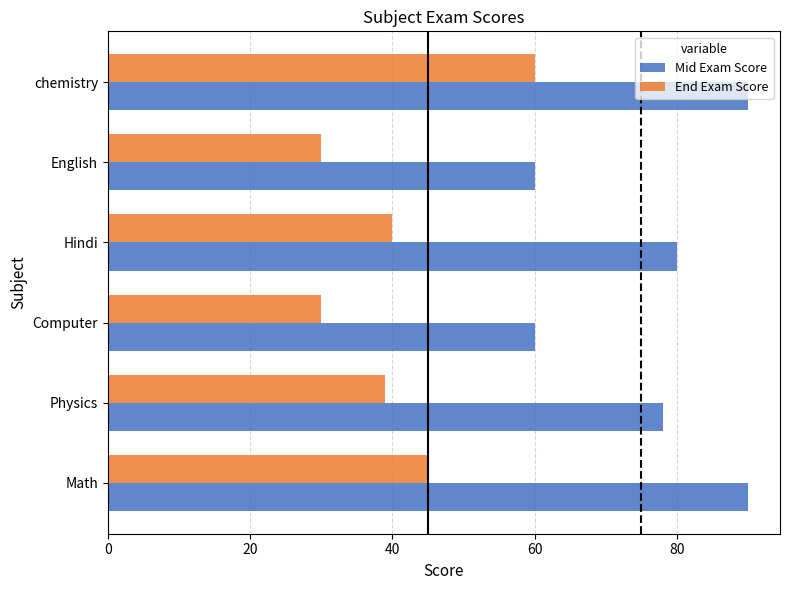

How many categories are shown in the chart?

6